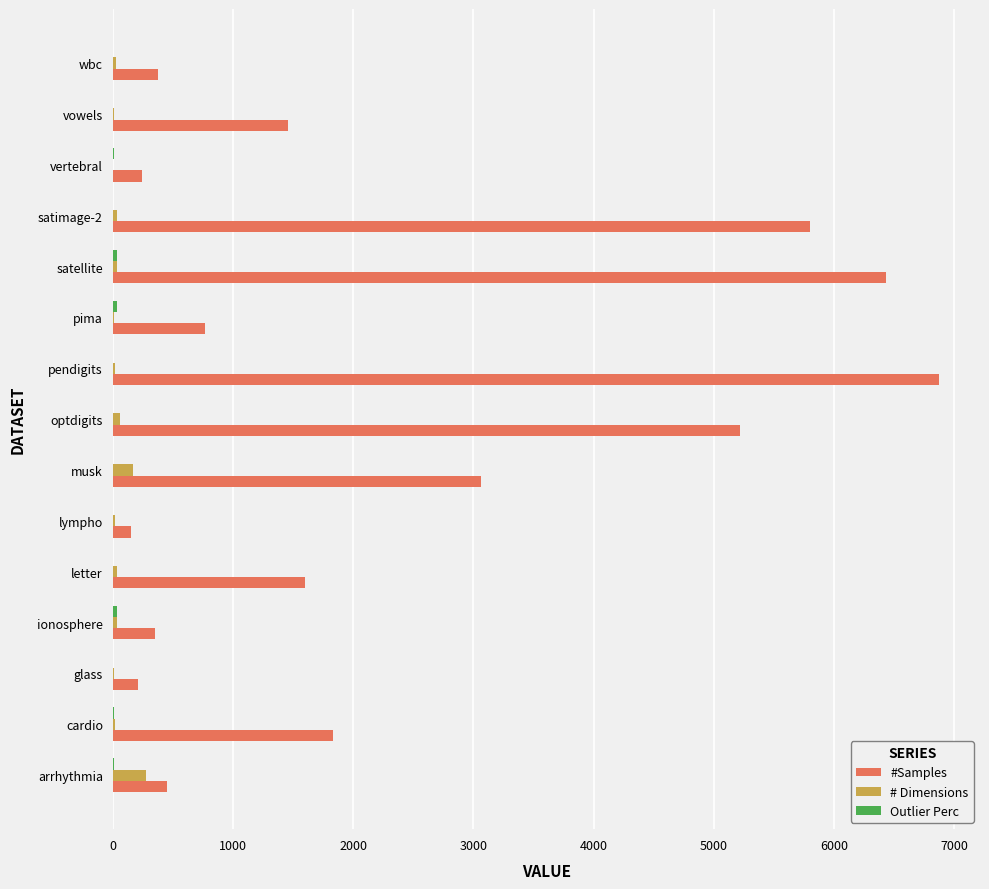

Between letter and satellite, which series saw the biggest shift?

#Samples